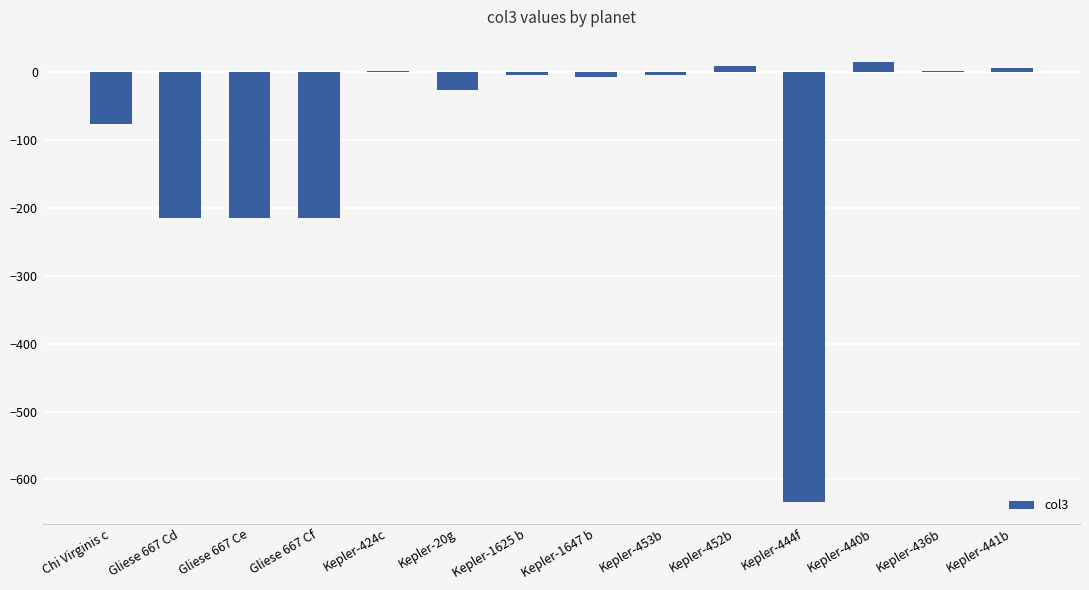

What value does the data have at Kepler-444f?

-632.5